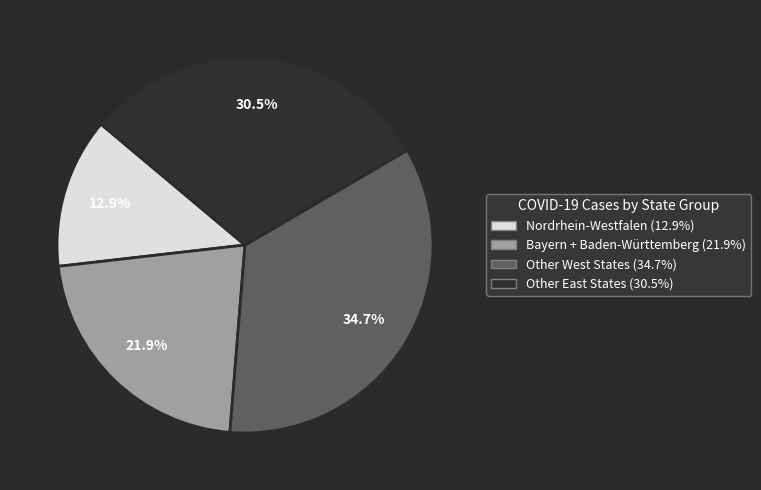

Does any single category account for the majority?

No